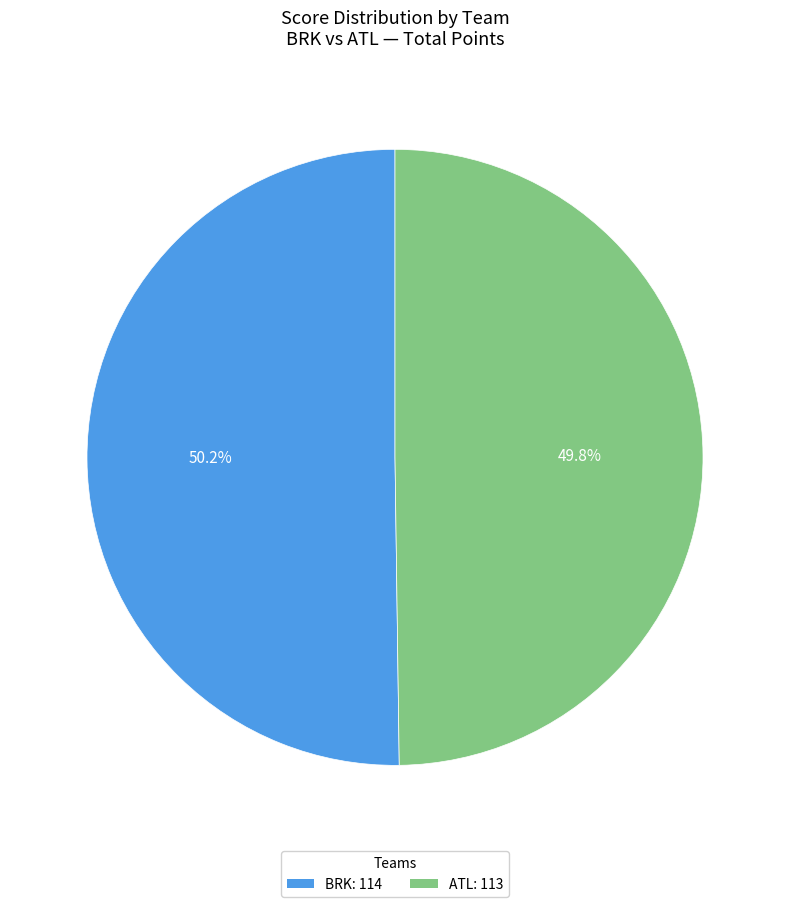

Does any single category account for the majority?

Yes